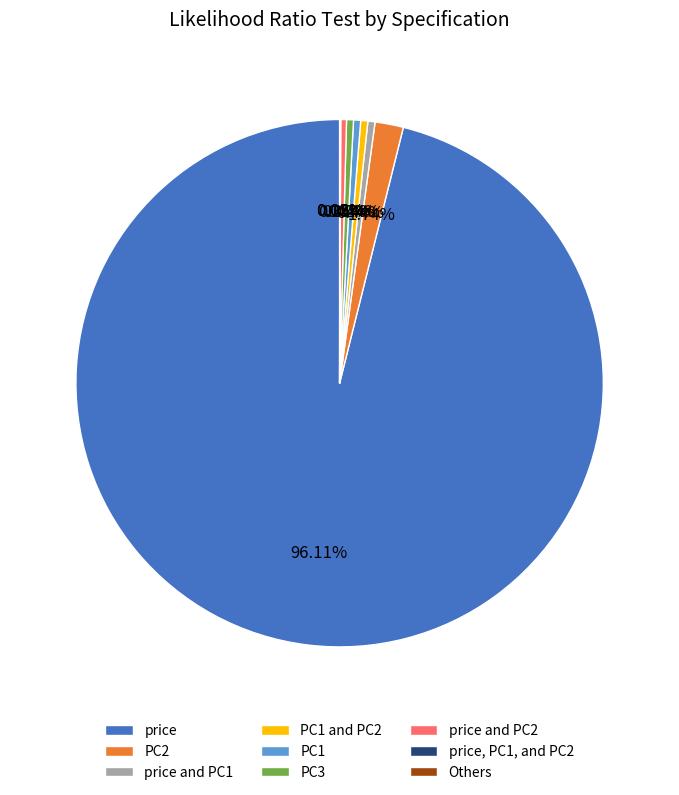

Which category has the biggest portion of the pie?

price